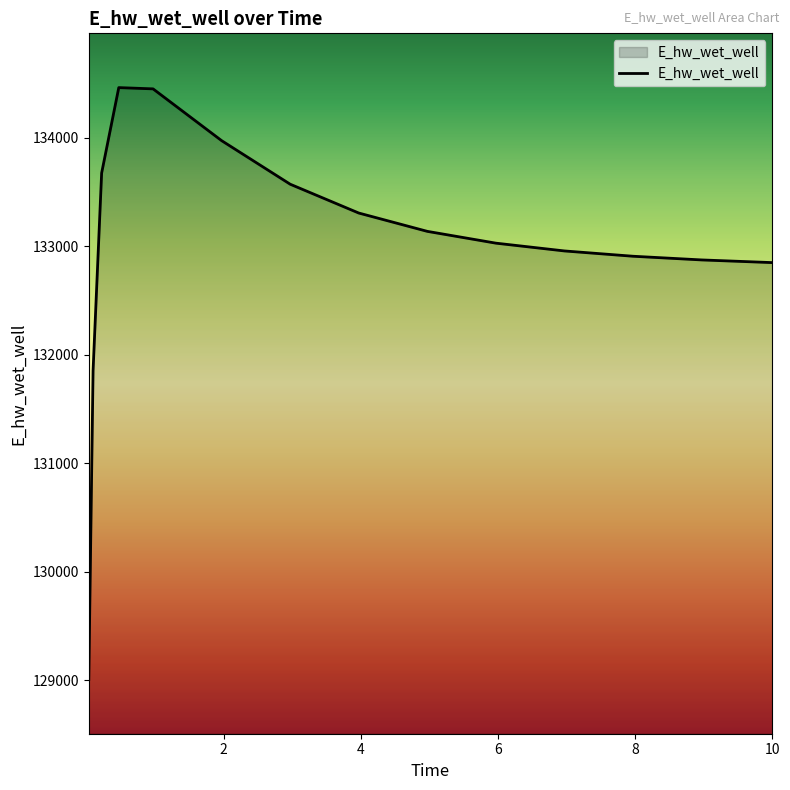

What is the difference between the maximum and minimum values?

5453.4